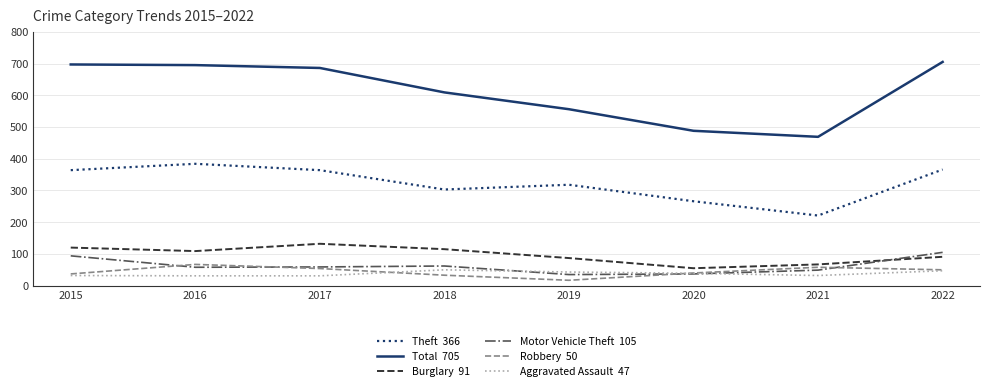

What is the greatest value displayed?

705